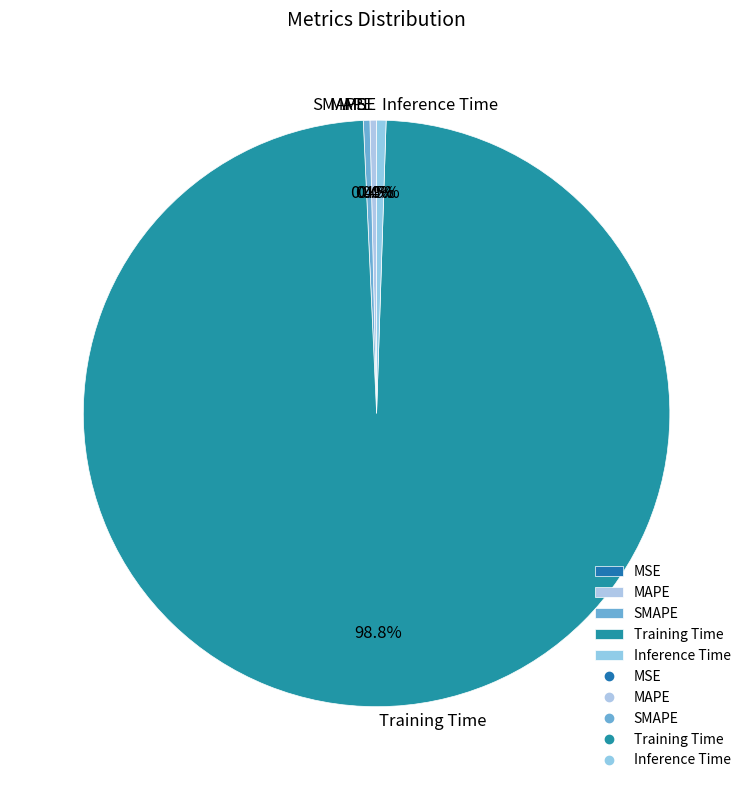

Is SMAPE the majority of the pie?

No